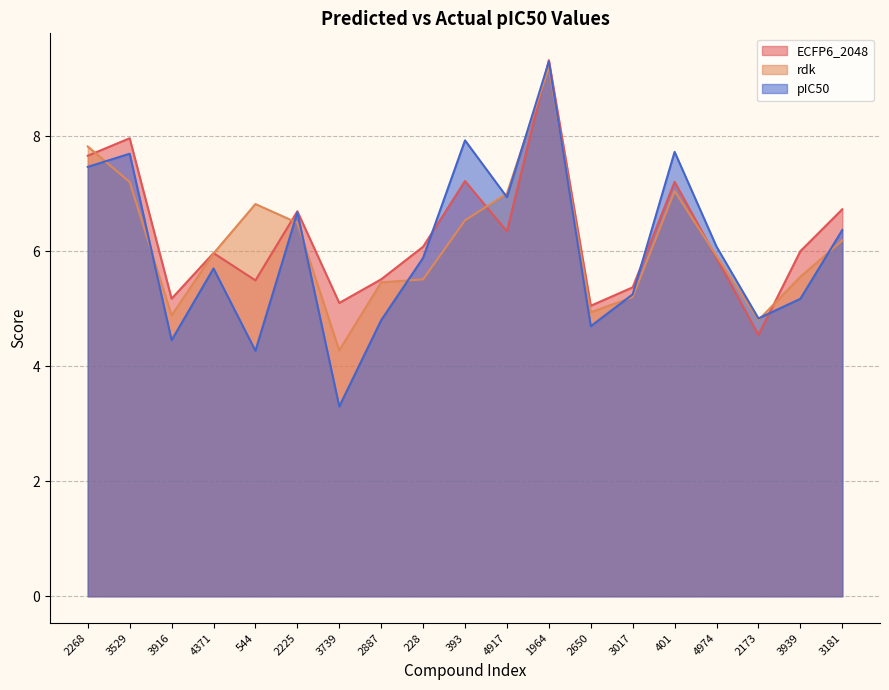

What is the difference between the ECFP6_2048 values at 2268 and 3529?

0.3